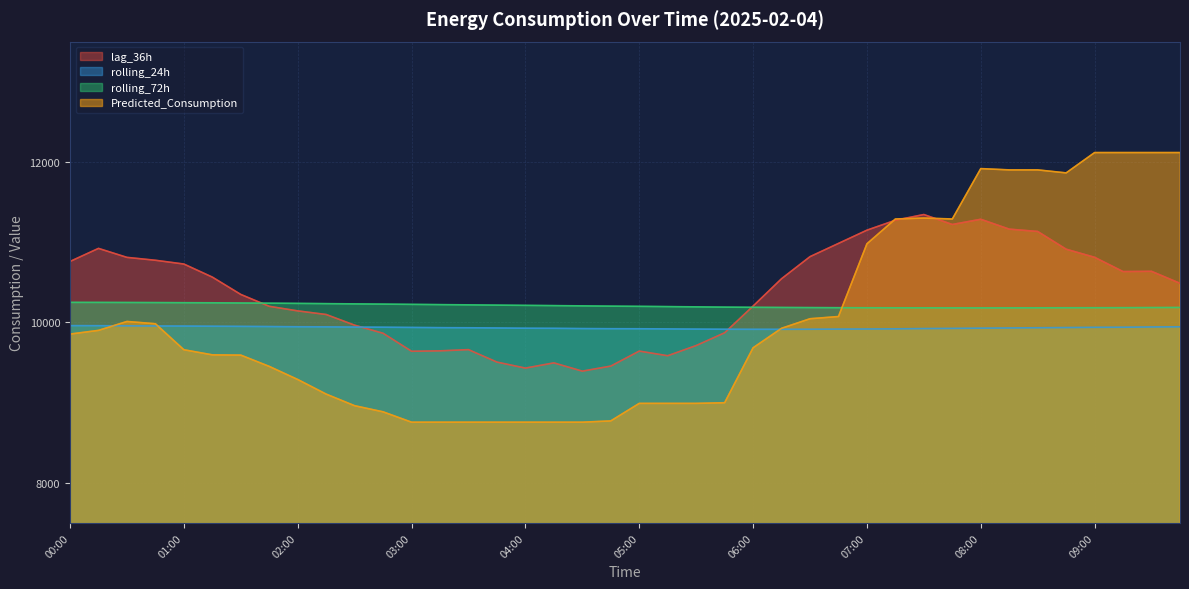

True or false: rolling_72h has a value of 10209.7 at 04:15.

True